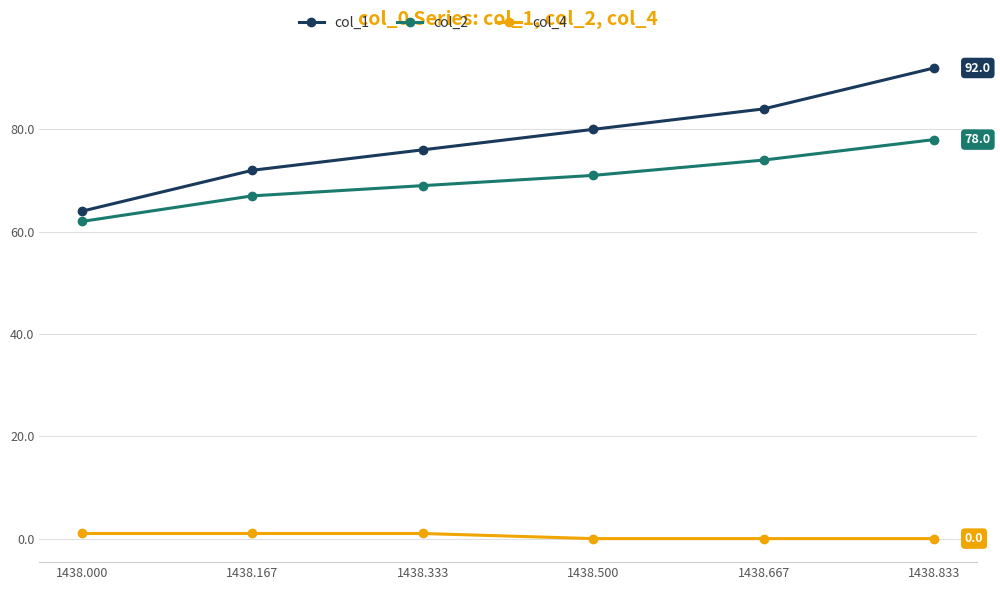

Rank the series at 1438.167 from highest to lowest value.

col_1, col_2, col_4